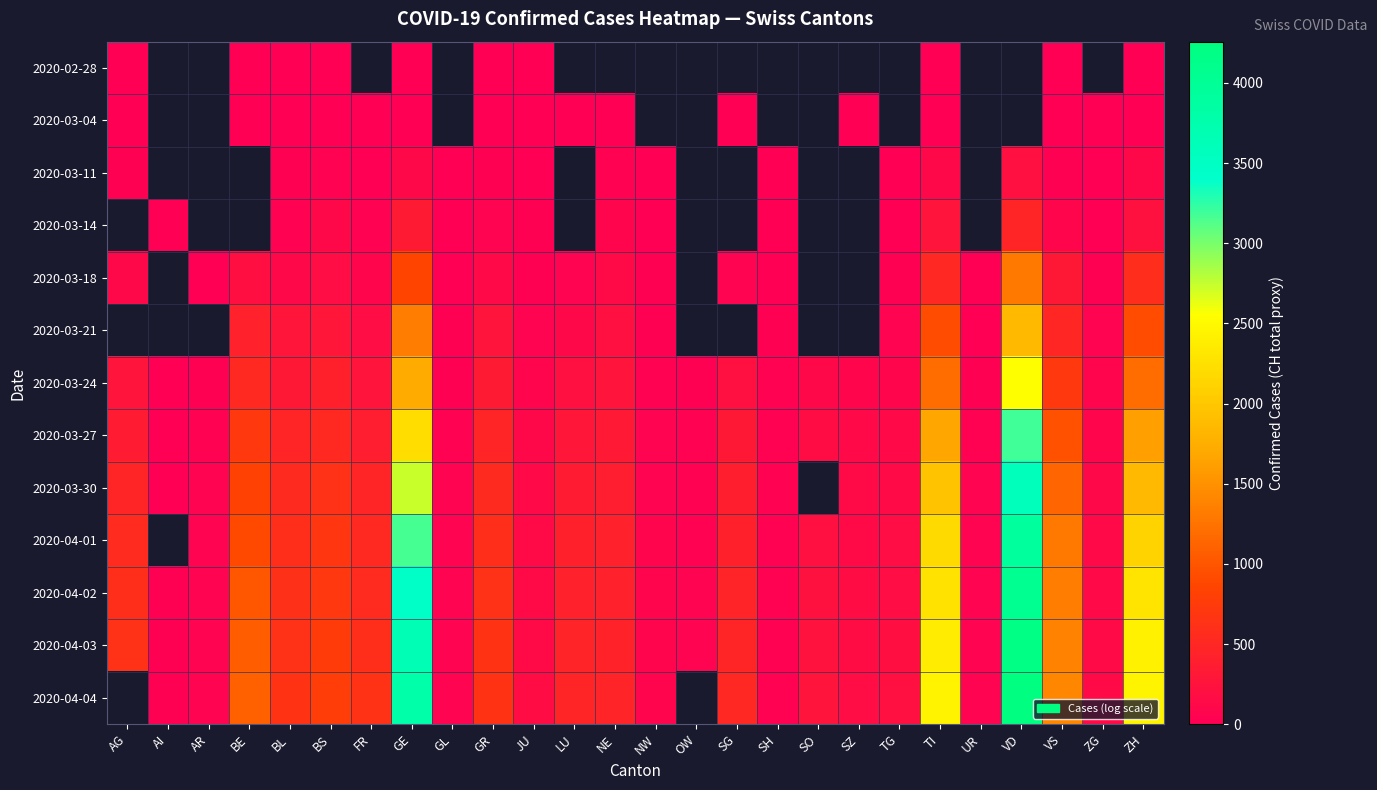

What is the highest value of the 2020-03-27 series?

3177.0